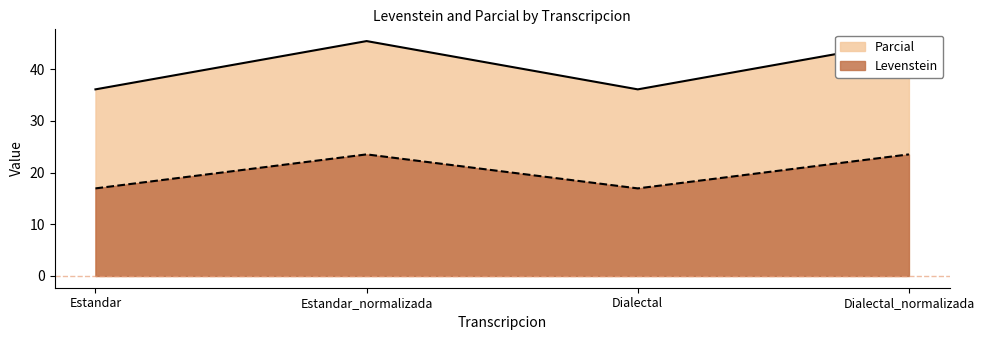

Which series has the widest spread of values?

Levenstein